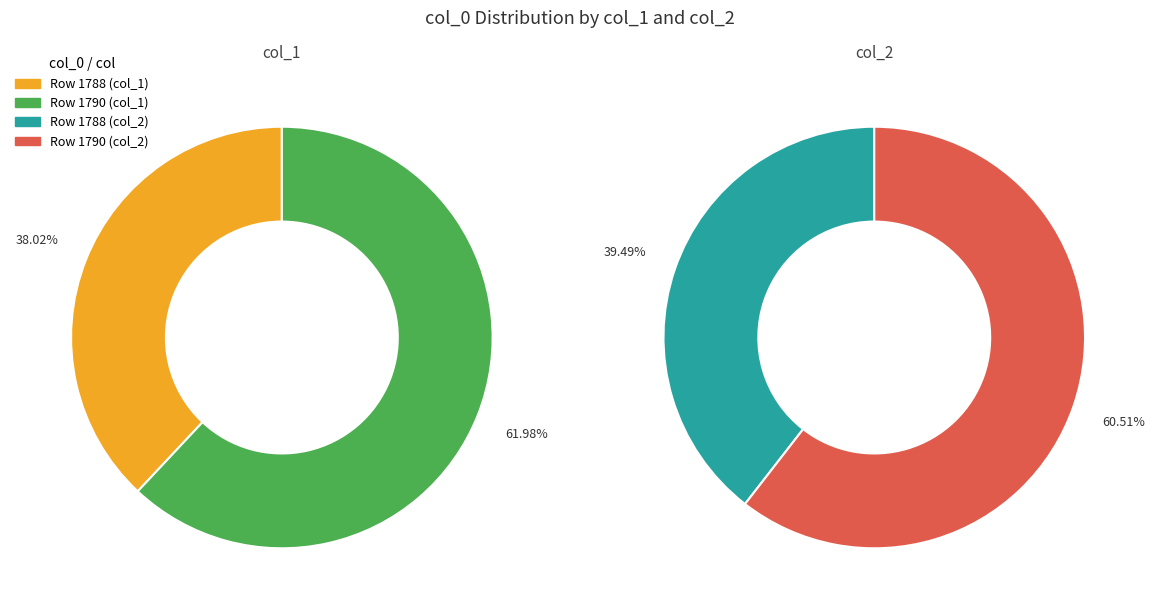

To the nearest percent, what is the combined percentage of 1788 and 1790?

100%